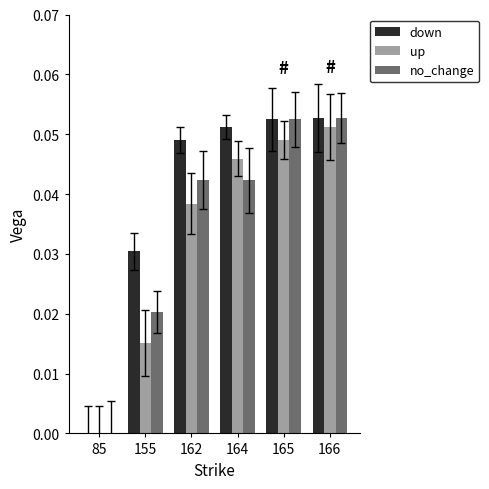

What is the difference between the maximum and minimum values in the down series?

0.1